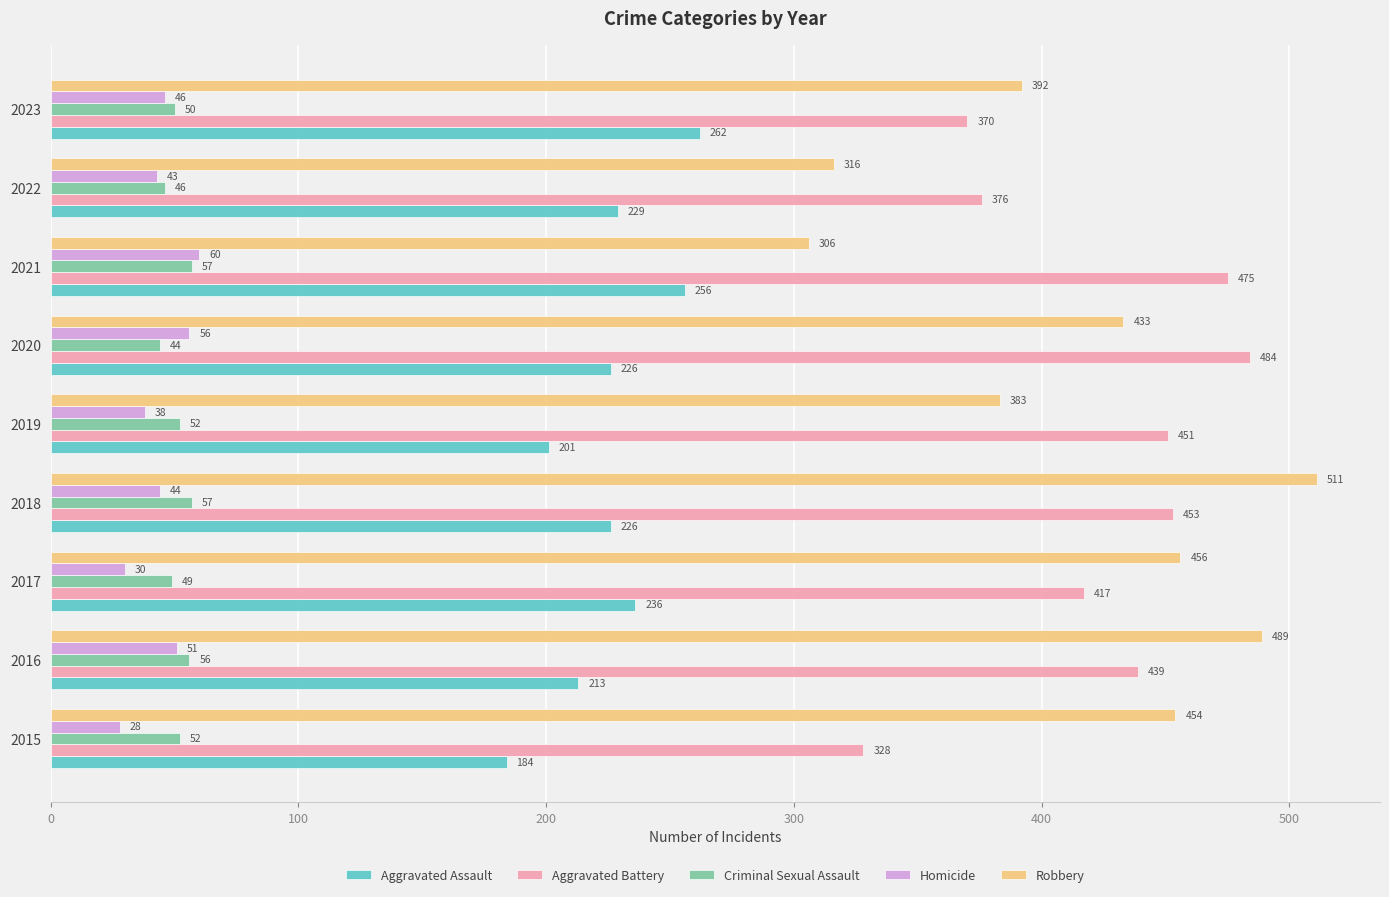

Rank the categories by Aggravated Battery value from highest to lowest.

2020, 2021, 2018, 2019, 2016, 2017, 2022, 2023, 2015